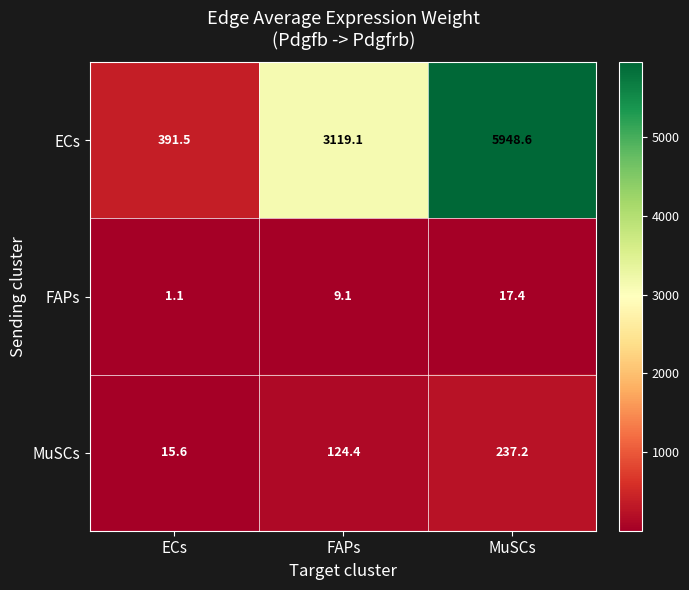

Rank the series by their maximum value, from lowest to highest.

FAPs, MuSCs, ECs